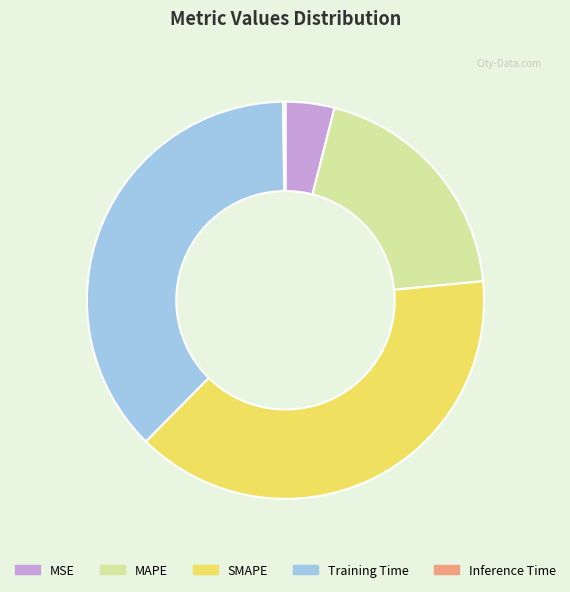

Is it true that Training Time is 25% of the pie?

False